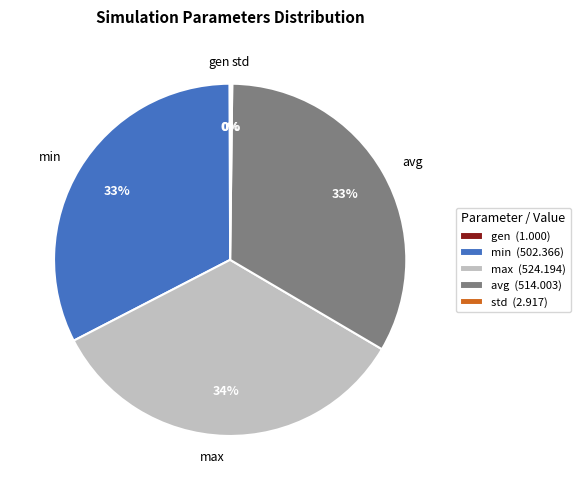

To the nearest percent, what is the difference between the largest and smallest slice percentages?

34%